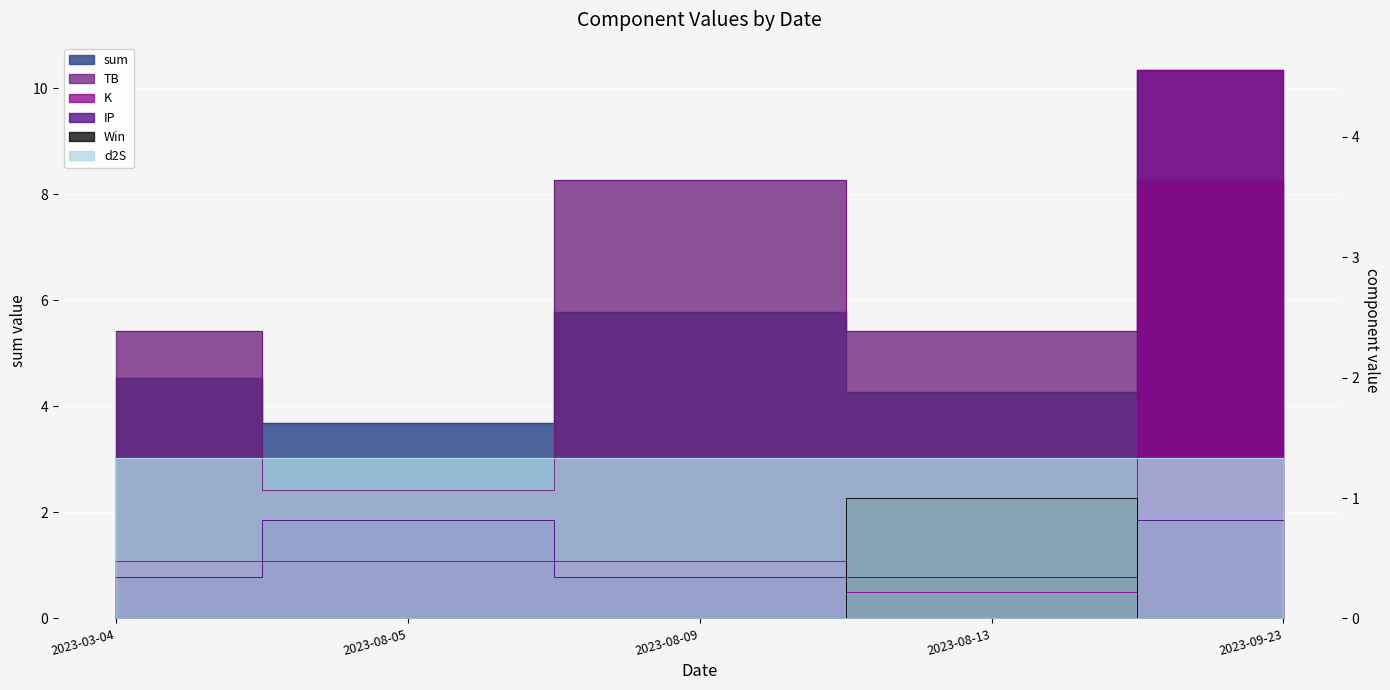

At which category is the sum across all series the highest?

2023-09-23